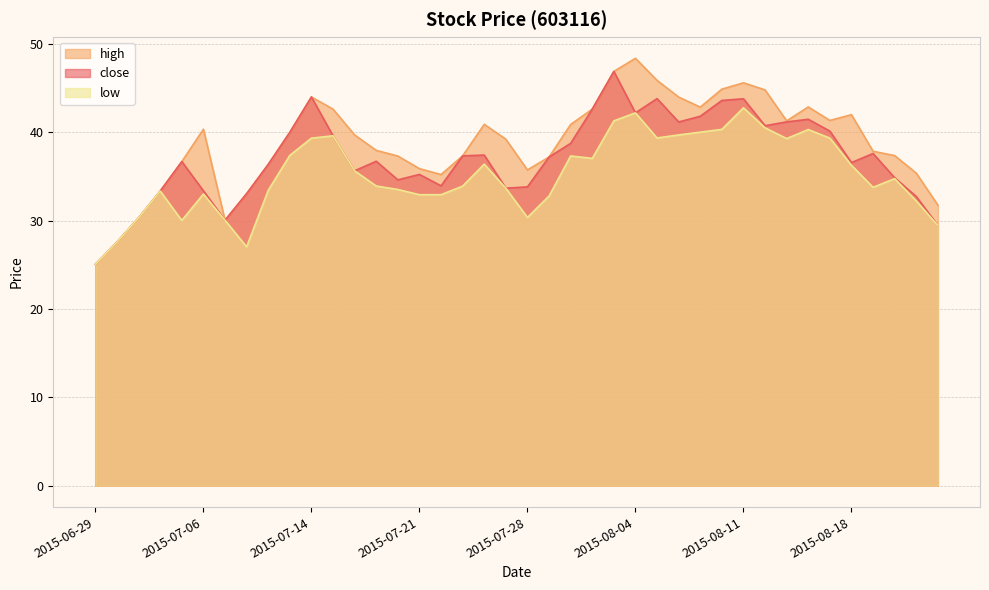

Is it true that low equals 37.1 at 2015-06-29?

False